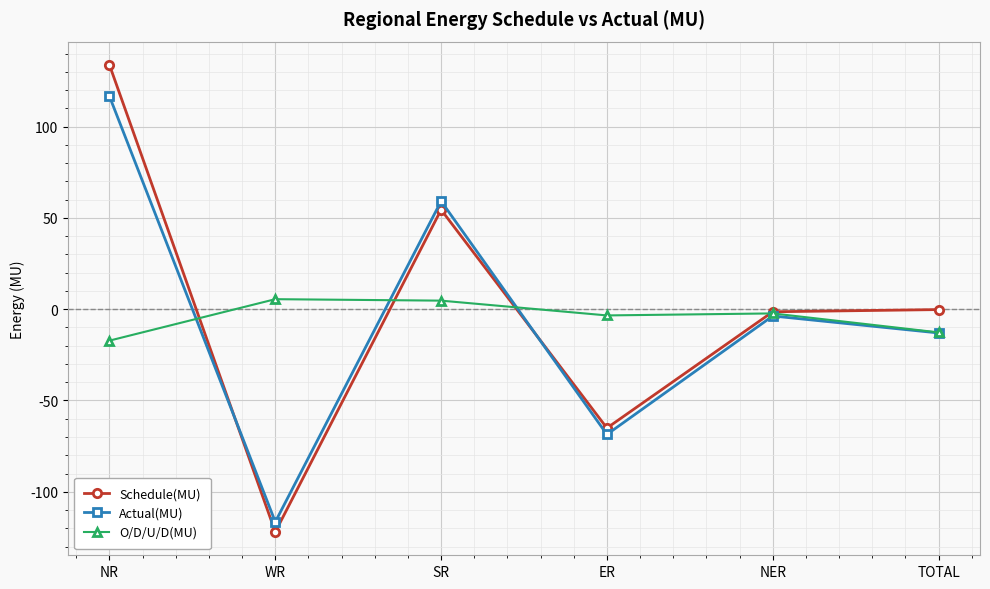

What is the smallest value displayed?

-122.0